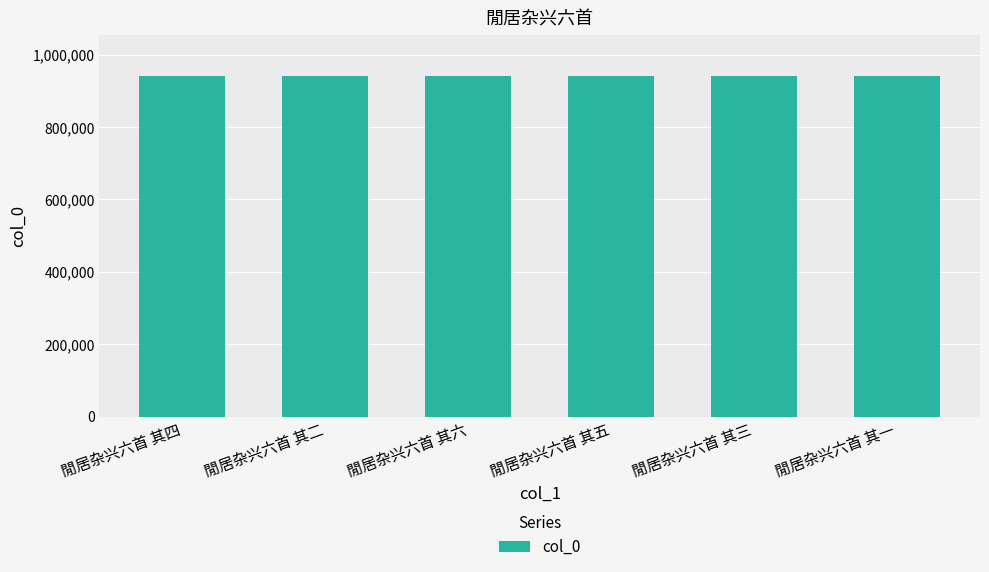

How many data points does each series have?

6